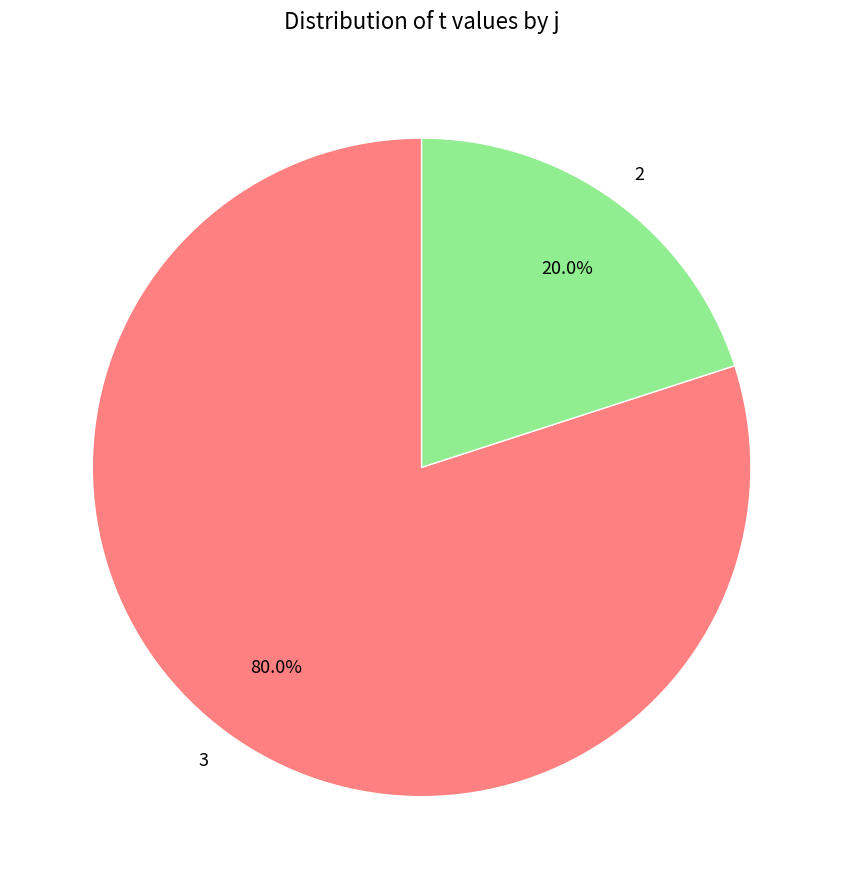

How many slices are in this pie chart?

2